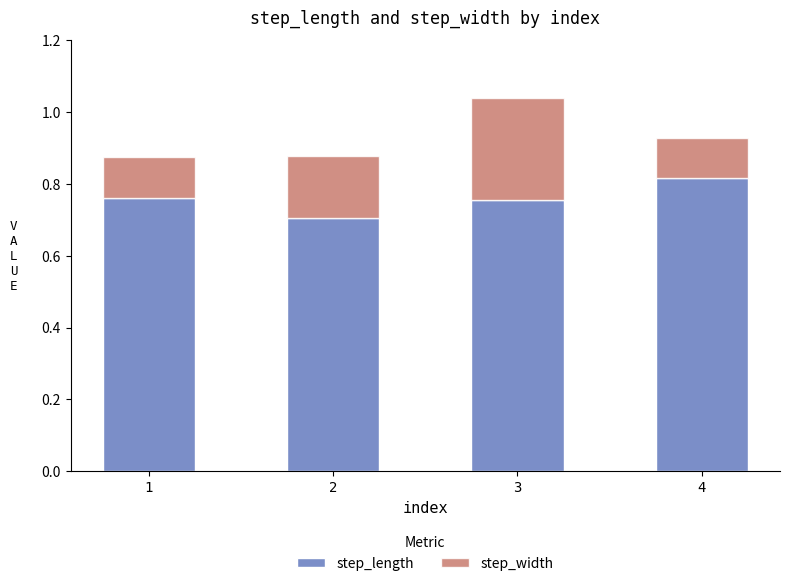

Count the step_length values in the range 0 to 1.

4